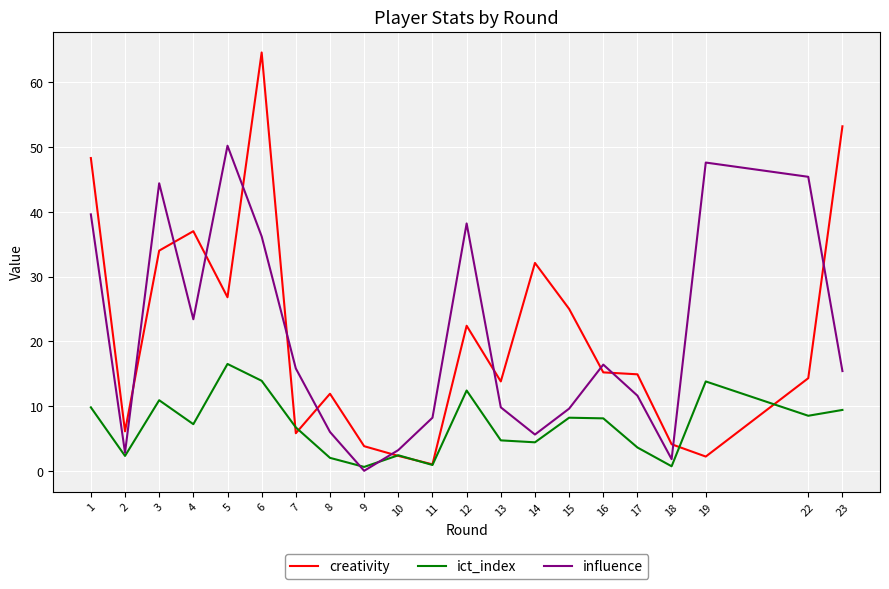

Is it true that influence equals 6.0 at 8?

True